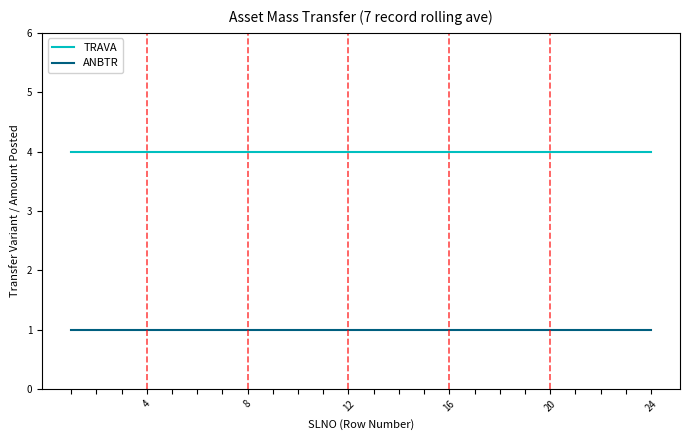

What is the average value of the ANBTR series?

1